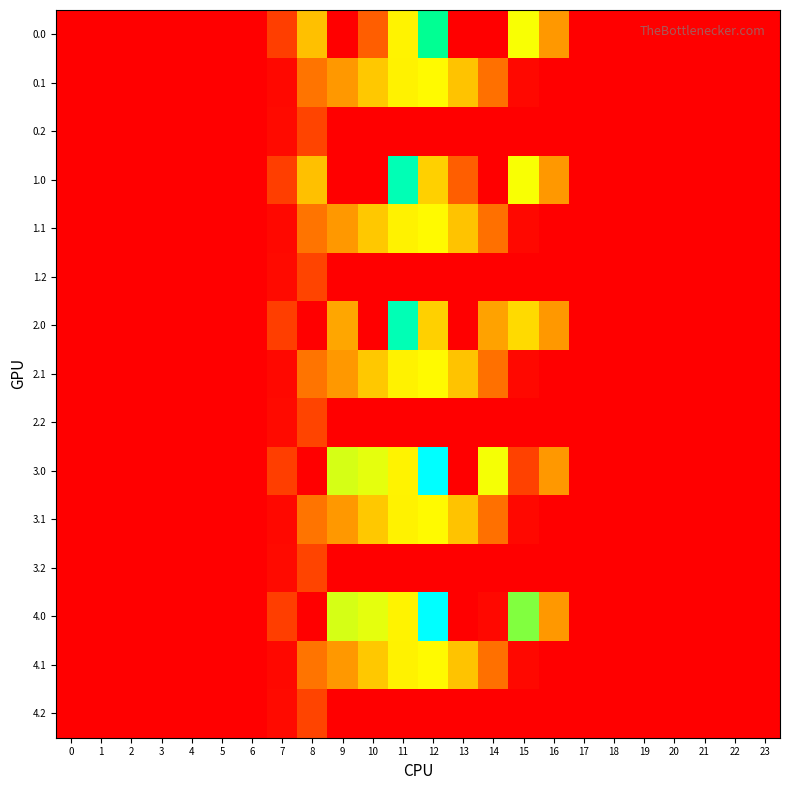

Which series has the largest total across all categories?

3.0